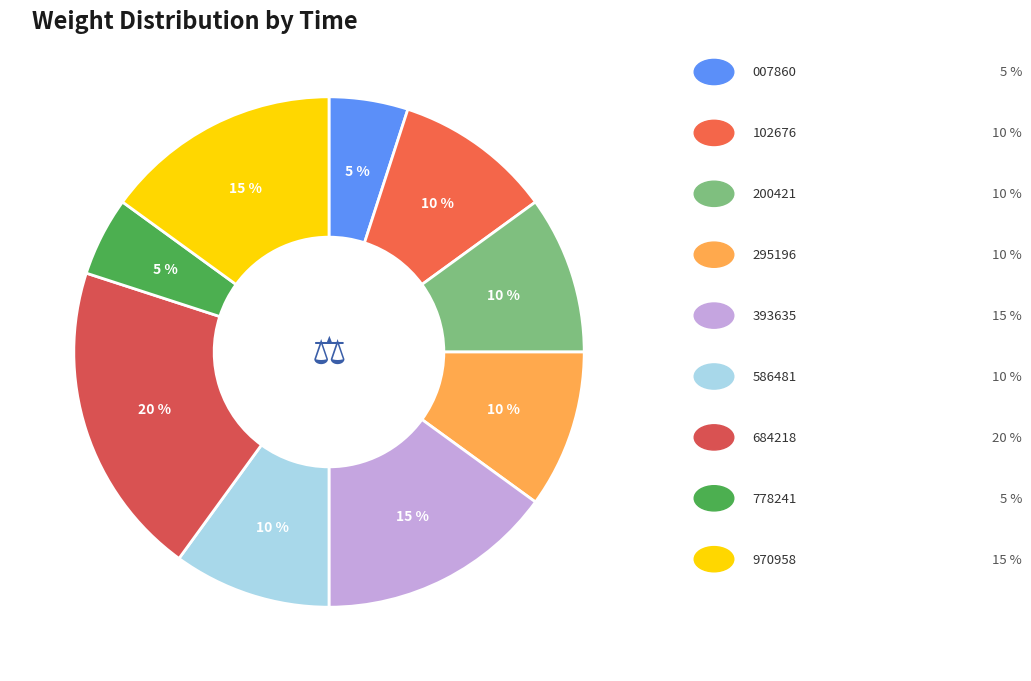

How many slices are in this pie chart?

9